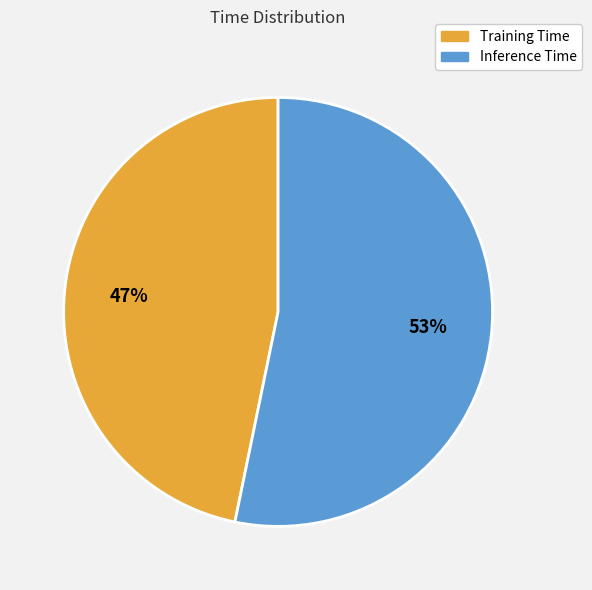

True or false: Inference Time accounts for 46% of the total.

False